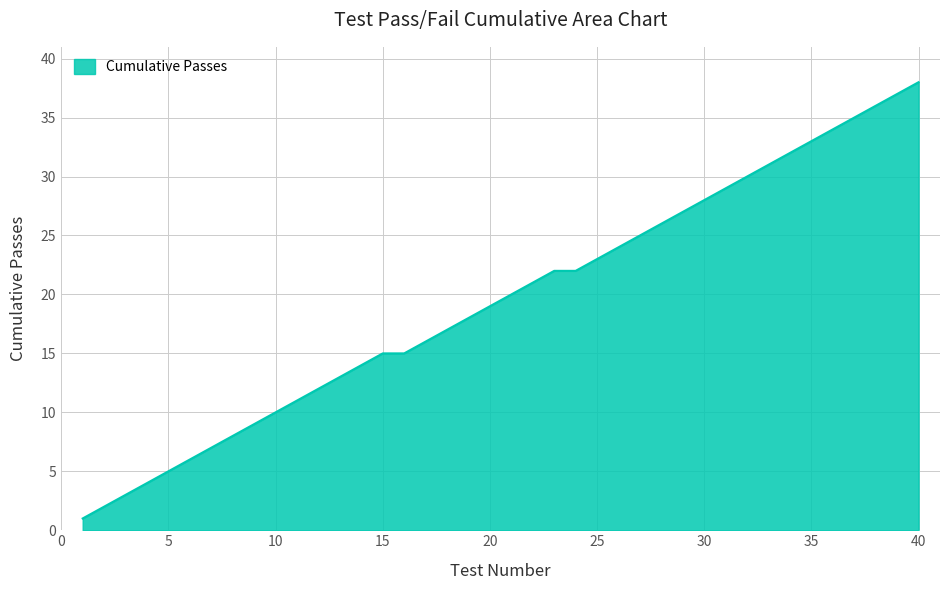

What is the maximum value shown in the chart?

38